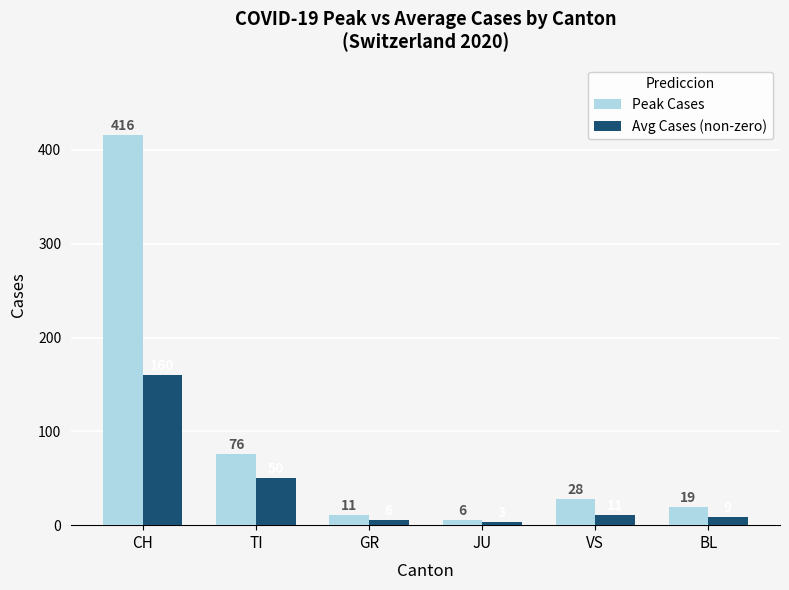

At which label does Avg Cases (non-zero) first exceed 11?

CH